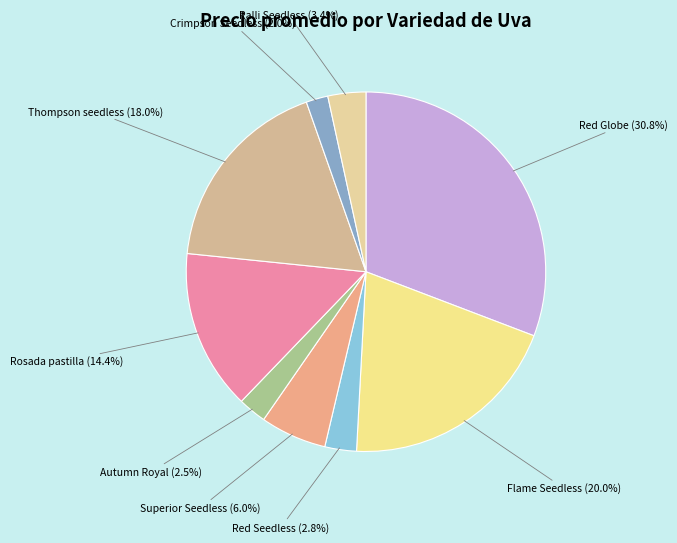

Approximately how many times larger is the value at Red Globe compared to Thompson seedless?

1.7